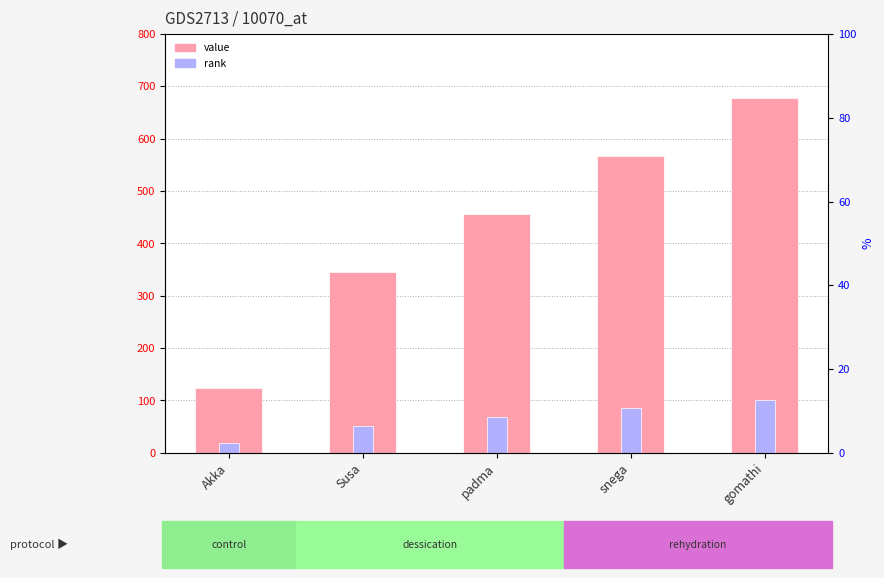

Which series has the widest spread of values?

col_1